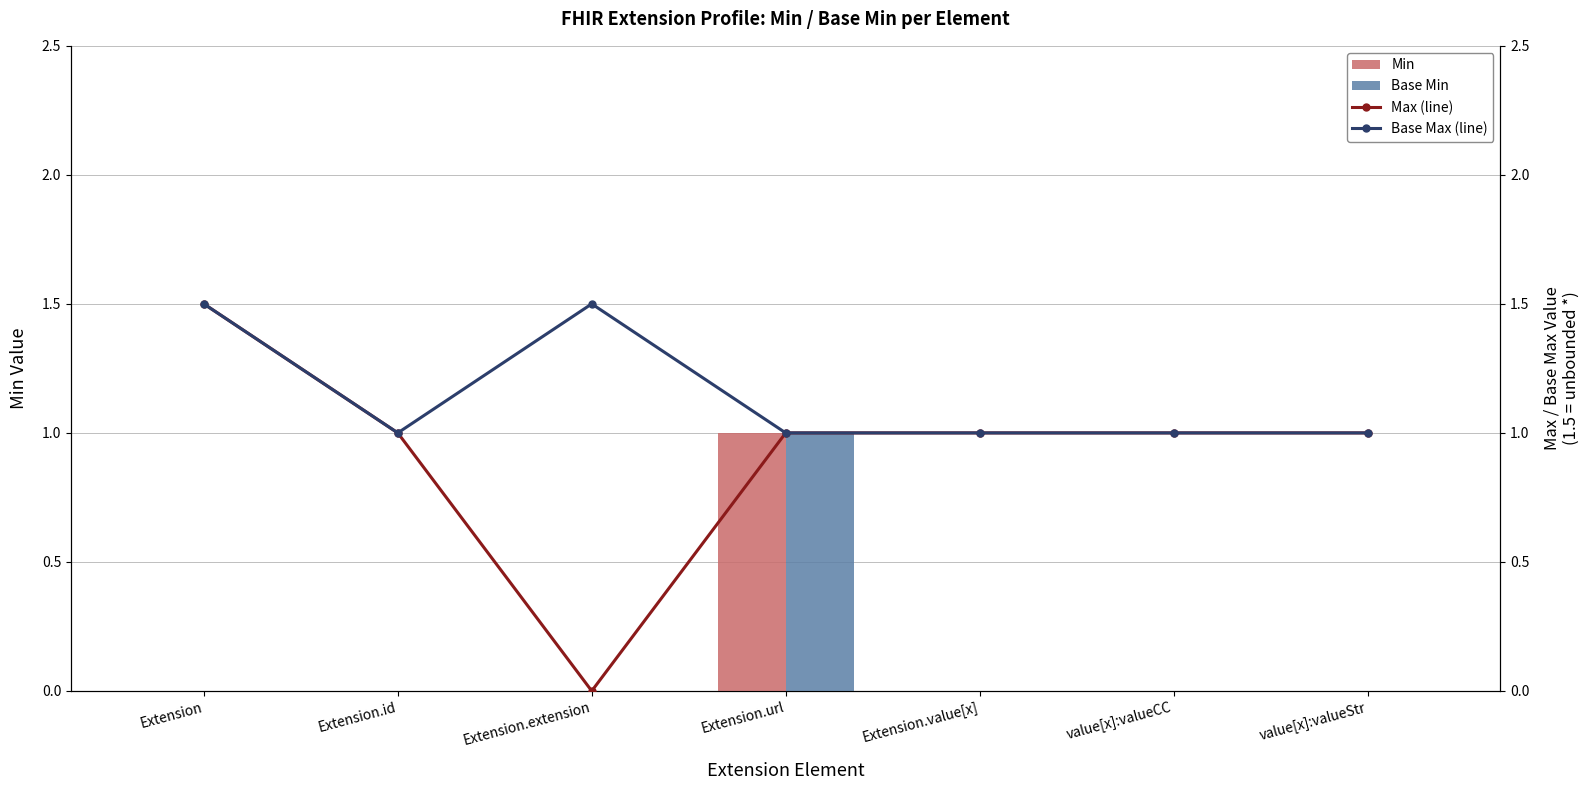

At which label is Max (line) closest to 0?

Extension.extension